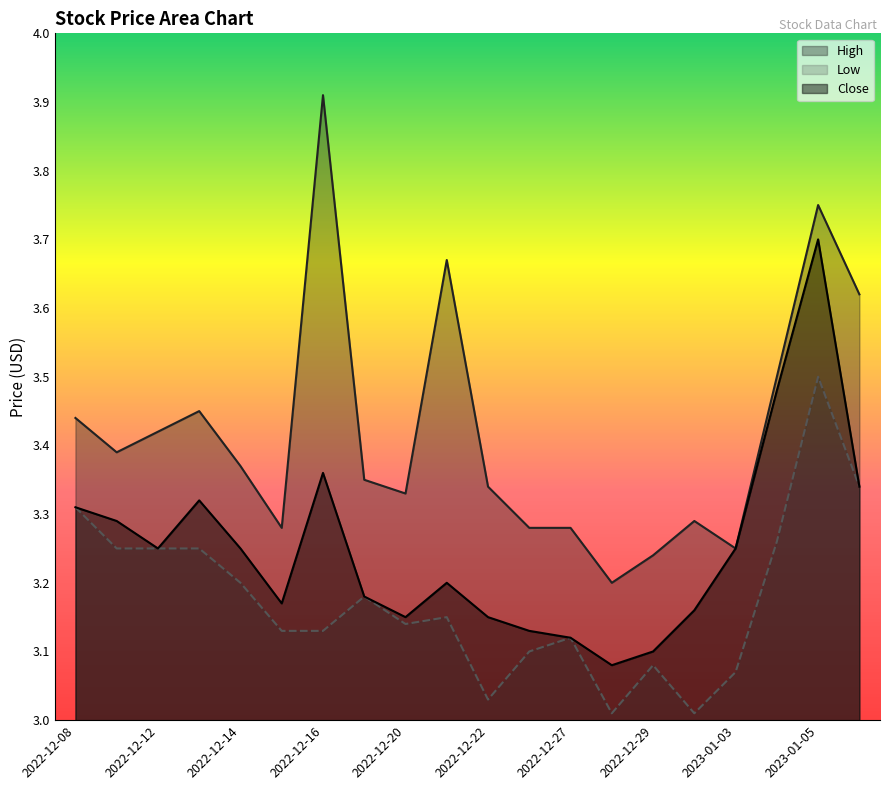

What is the label of the 10th point from the right?

2022-12-22